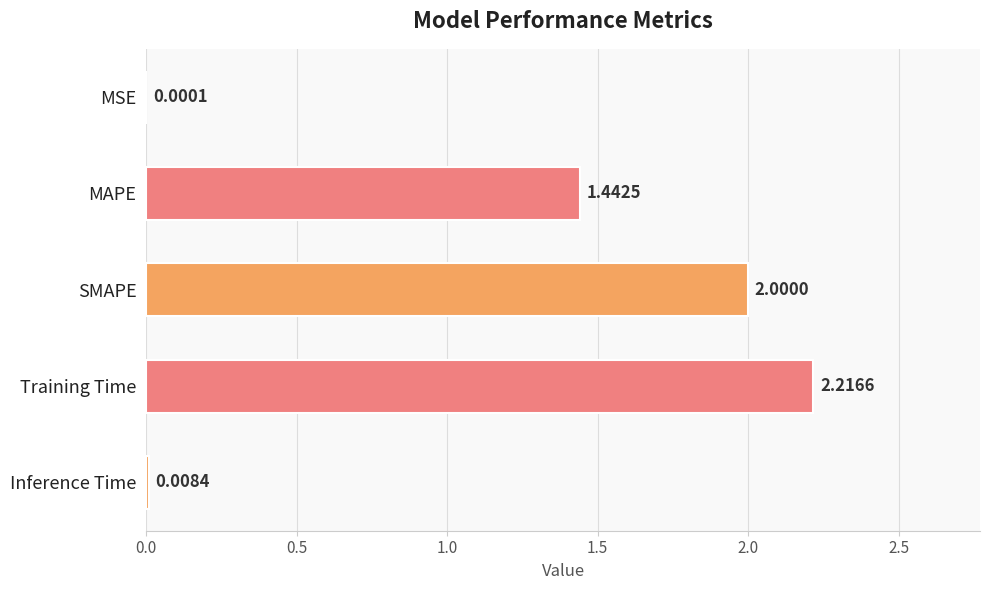

What is the sum of the values at Inference Time and MAPE?

1.5